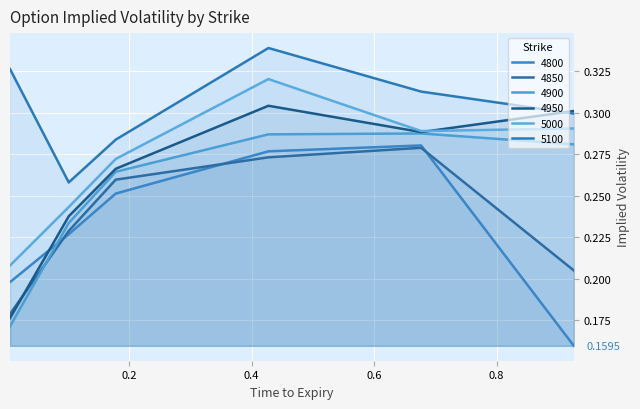

Which series ends up on top after the final intersection of 4850 and 4800?

4850